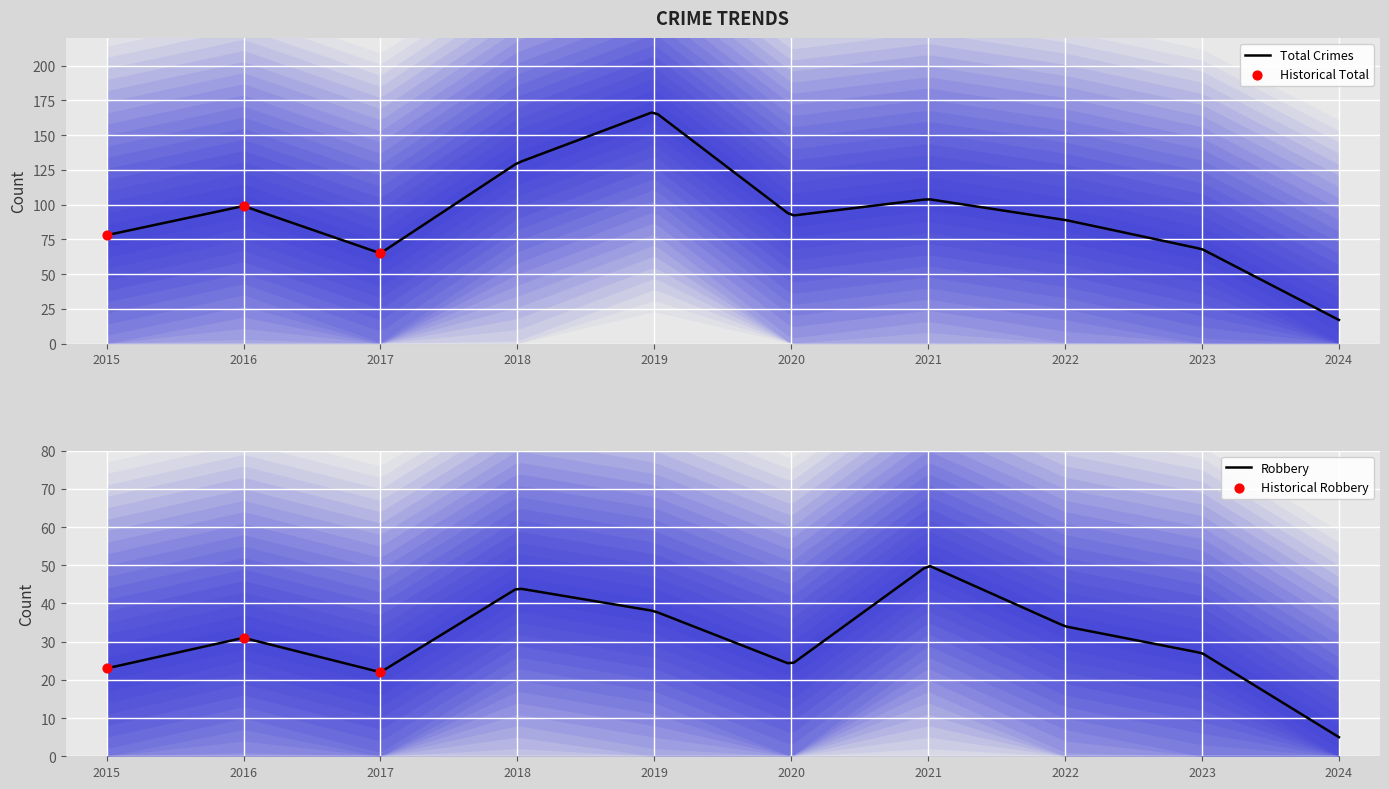

Which series contains the highest Y value?

Total